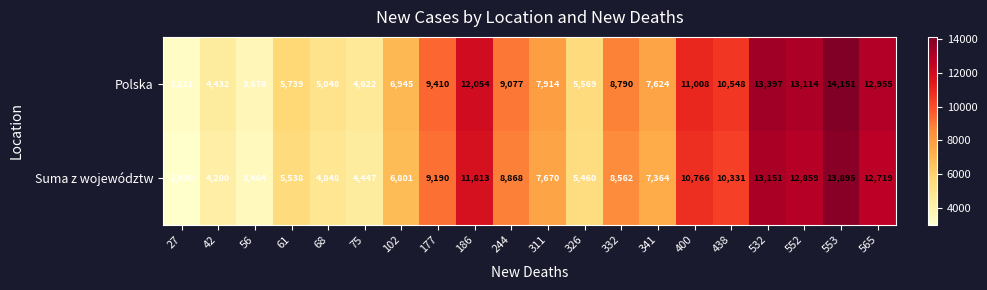

Between 42 and 186, which series saw the biggest shift?

Polska